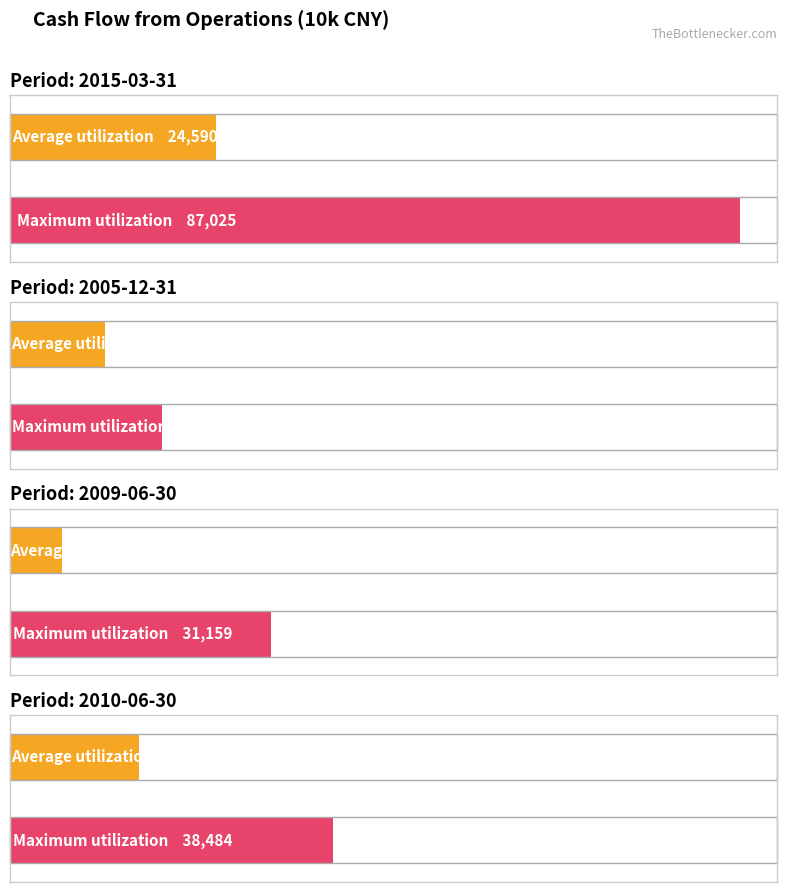

What is the average value of the Maximum utilization series?

43700